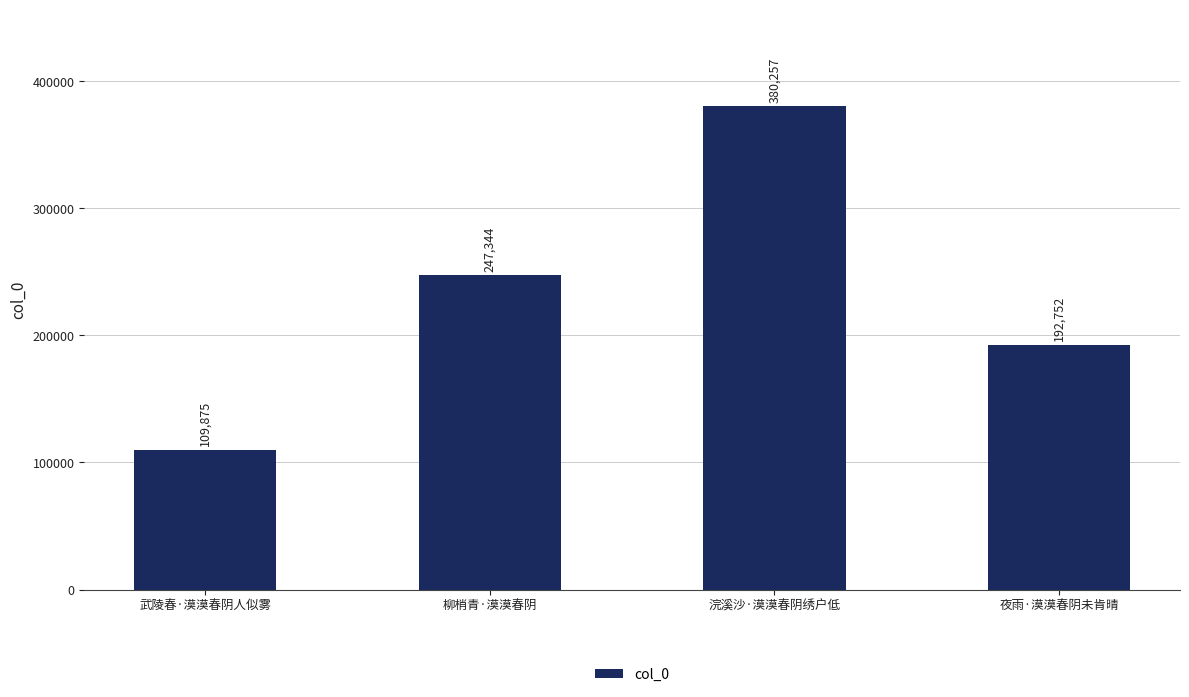

What is the average value?

232557